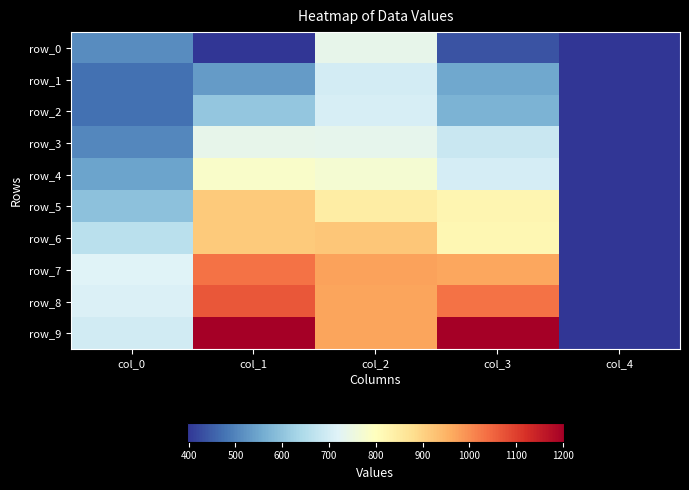

Reading left to right, what are all the values shown in this chart?

row_0: col_0=509.9	col_1=396.4	col_2=739.2	col_3=434.5	col_4=0.0
row_1: col_0=473.3	col_1=534.0	col_2=701.4	col_3=552.9	col_4=0.0
row_2: col_0=473.0	col_1=604.6	col_2=705.9	col_3=569.7	col_4=0.0
row_3: col_0=504.3	col_1=738.1	col_2=733.5	col_3=684.7	col_4=0.0
row_4: col_0=544.8	col_1=785.9	col_2=772.1	col_3=702.2	col_4=0.0
row_5: col_0=596.4	col_1=913.9	col_2=843.6	col_3=822.2	col_4=2.0
row_6: col_0=660.9	col_1=915.3	col_2=921.0	col_3=819.5	col_4=0.0
row_7: col_0=718.8	col_1=1034.1	col_2=975.0	col_3=966.5	col_4=0.0
row_8: col_0=712.0	col_1=1067.2	col_2=971.8	col_3=1034.4	col_4=0.0
row_9: col_0=696.7	col_1=1201.6	col_2=969.1	col_3=1199.1	col_4=0.0